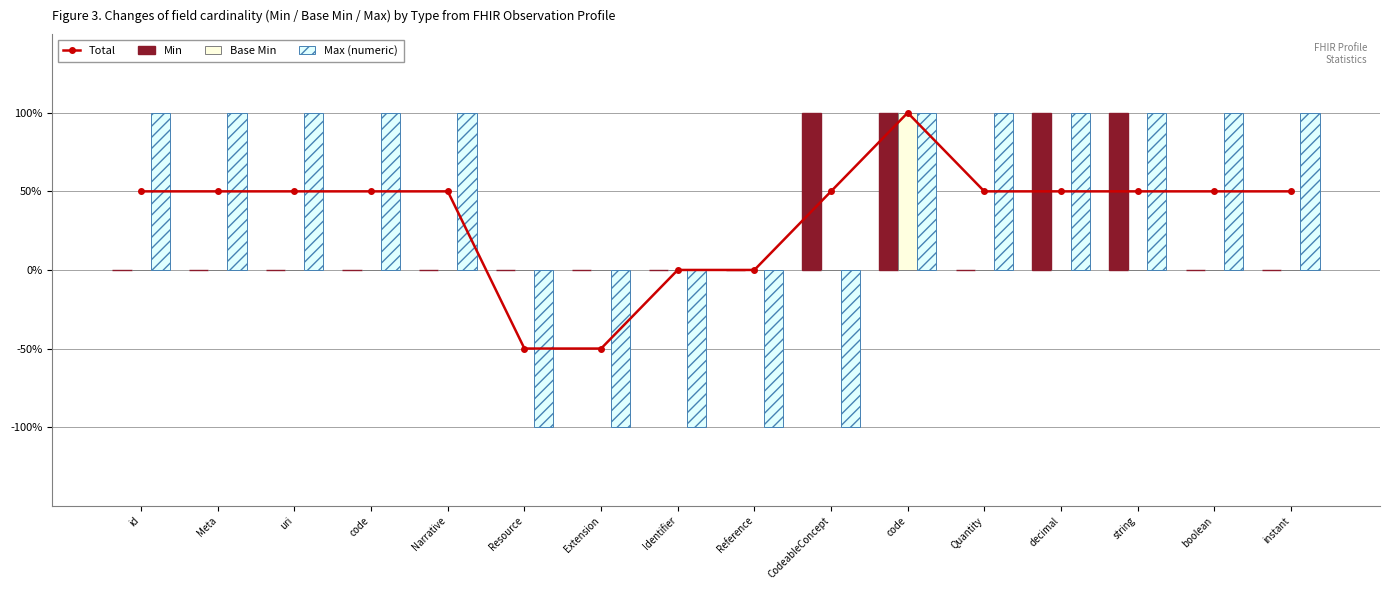

What is the difference between the highest and lowest values at CodeableConcept?

2.0